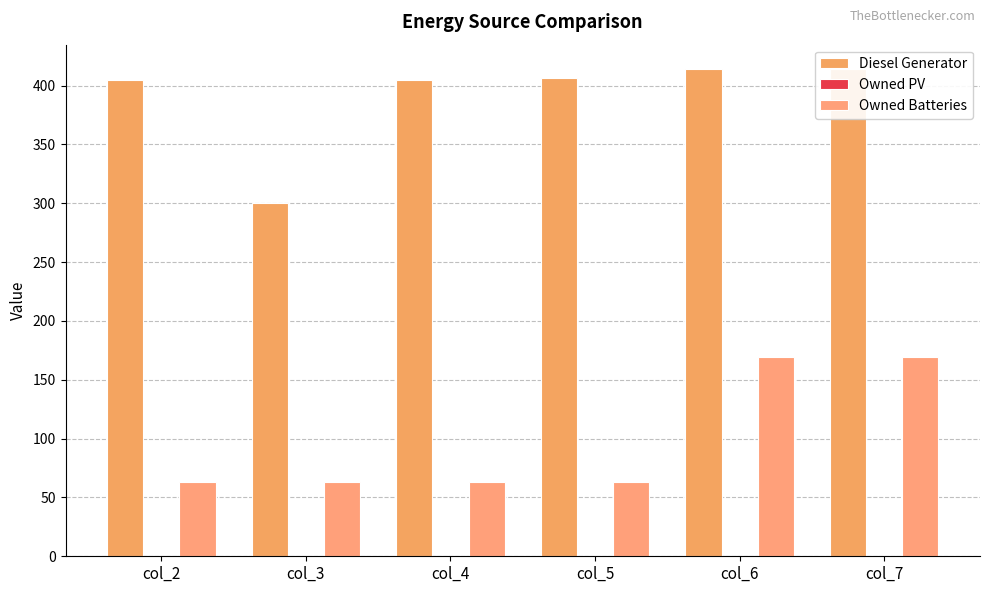

Does the chart contain stacked bars?

No